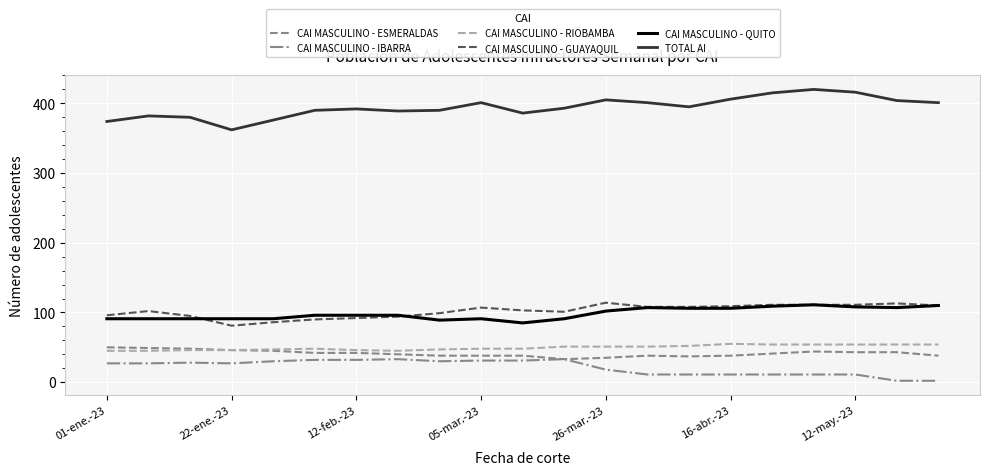

Which series has the largest total across all categories?

TOTAL AI